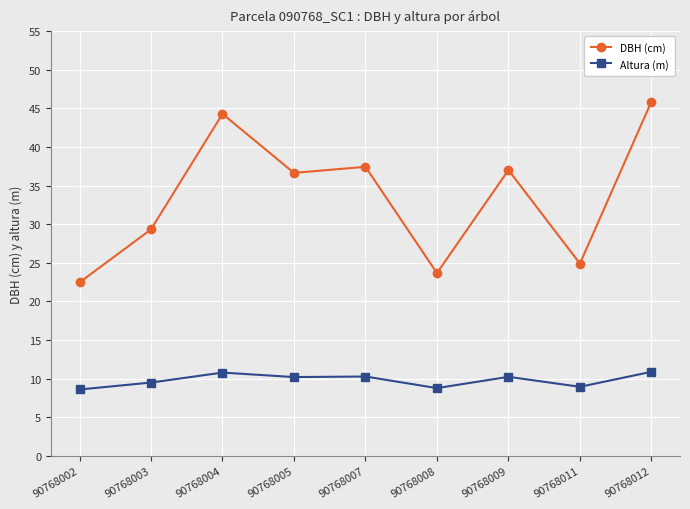

What is the highest value of the DBH (cm) series?

45.9